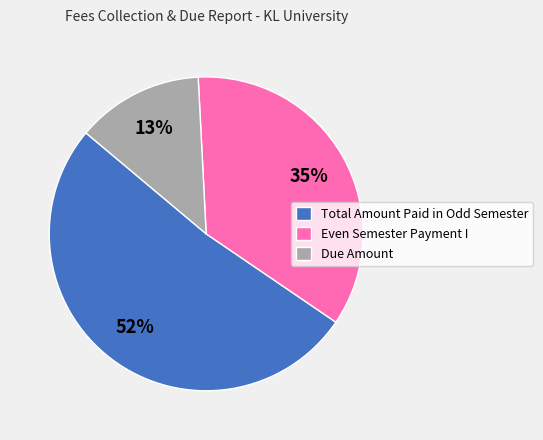

Which category has the smallest portion of the pie?

Due Amount